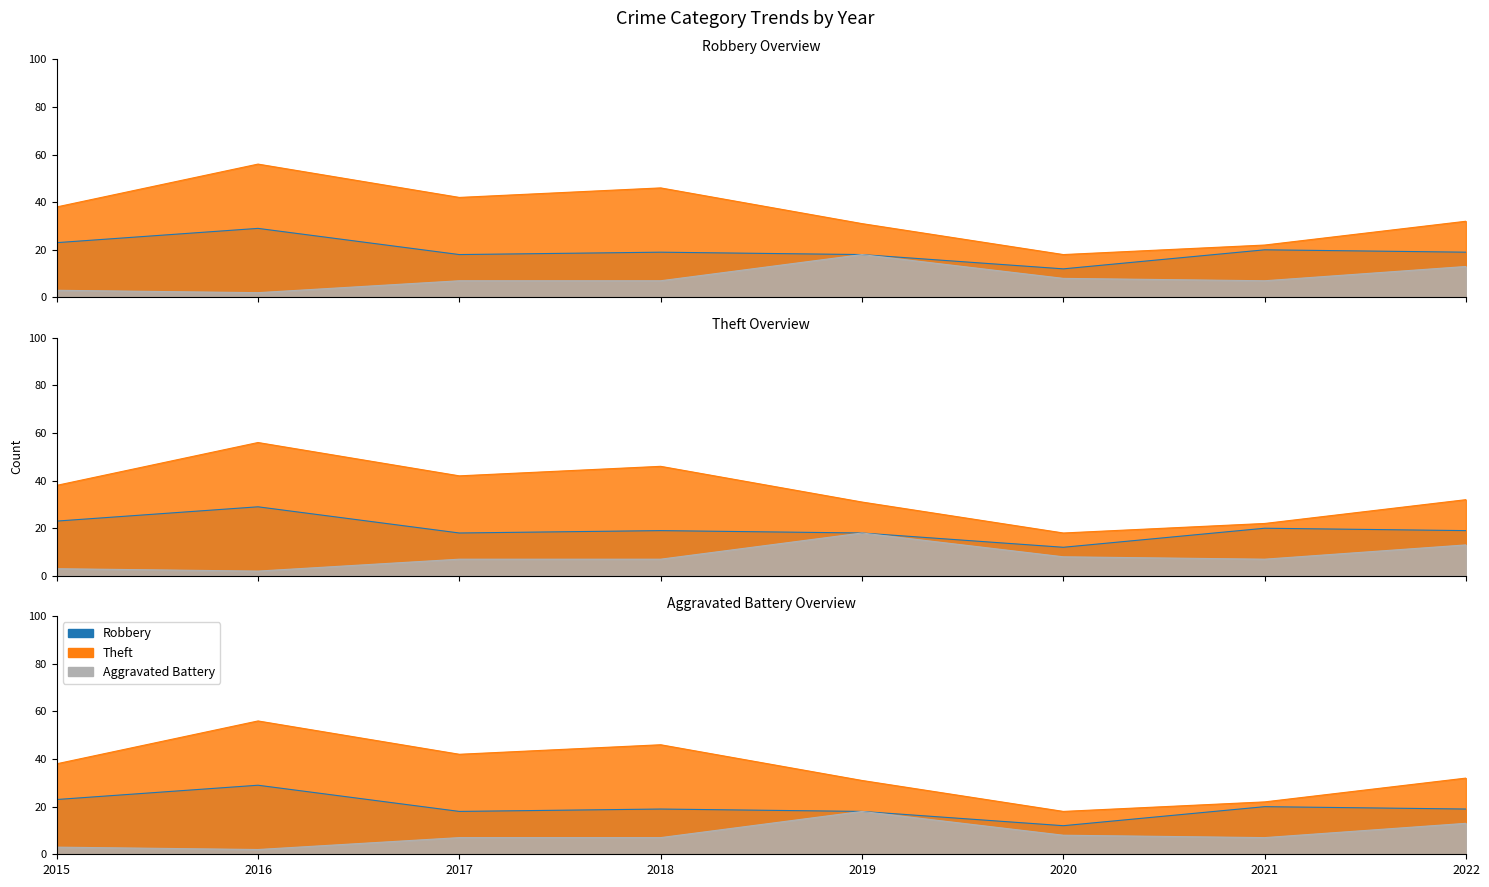

List the series in order of their overall mean, highest first.

Theft, Robbery, Aggravated Battery